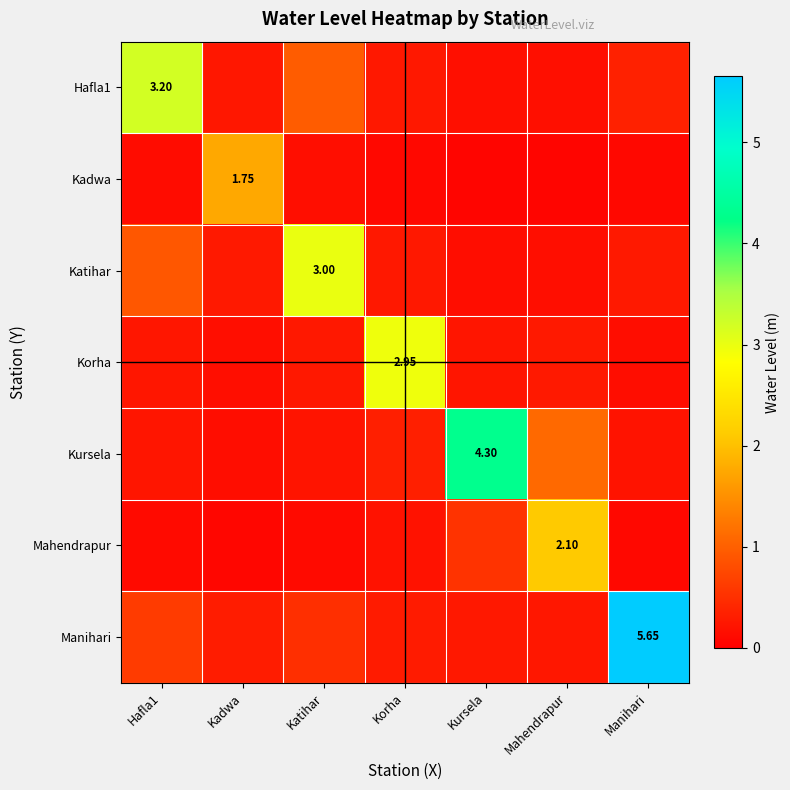

What is the sum of all Manihari values?

7.9